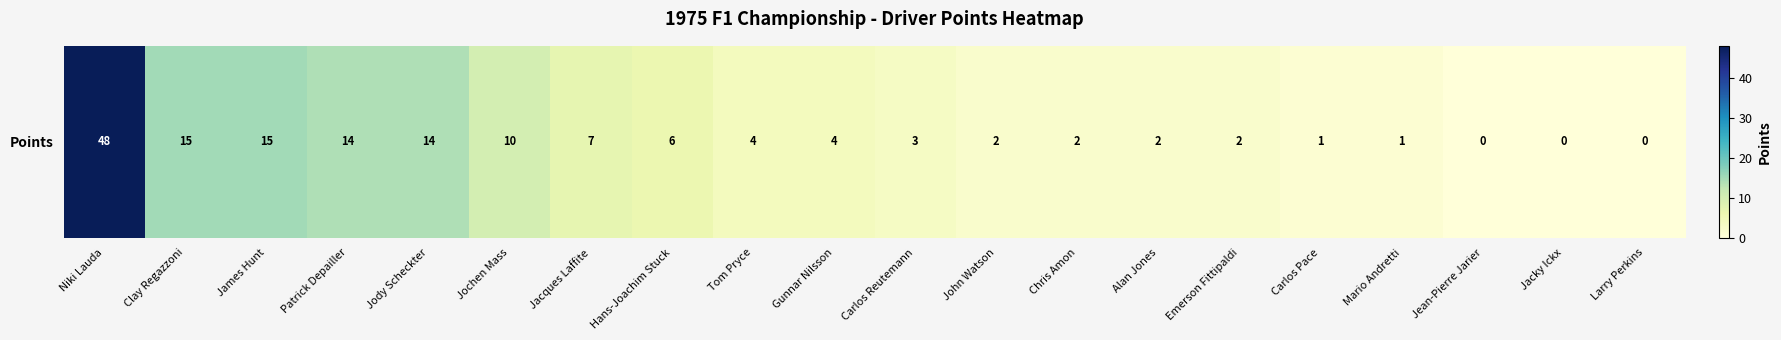

Reading left to right, transcribe all the data shown in this chart.

48	15	15	14	14	10	7	6	4	4	3	2	2	2	2	1	1	0	0	0